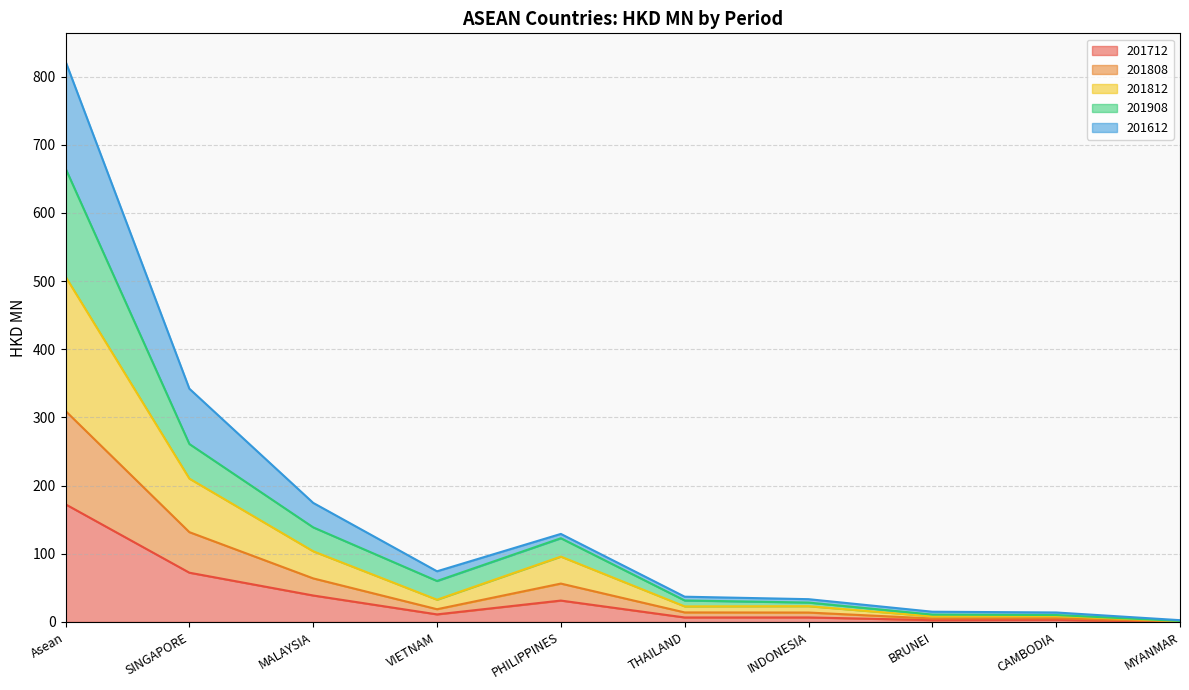

True or false: 201908 and 201812 intersect in this chart.

False